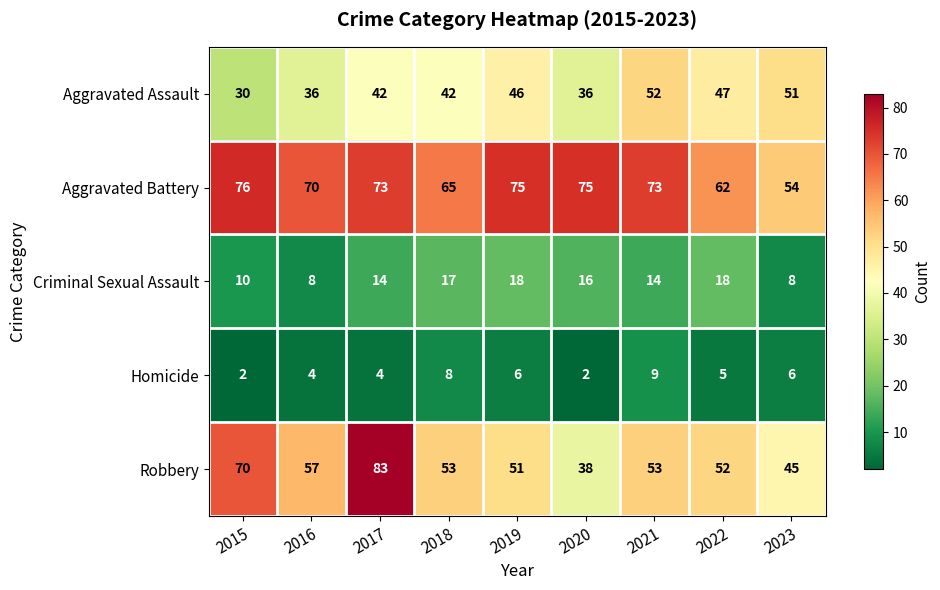

What is the lowest value of the Aggravated Battery series?

54